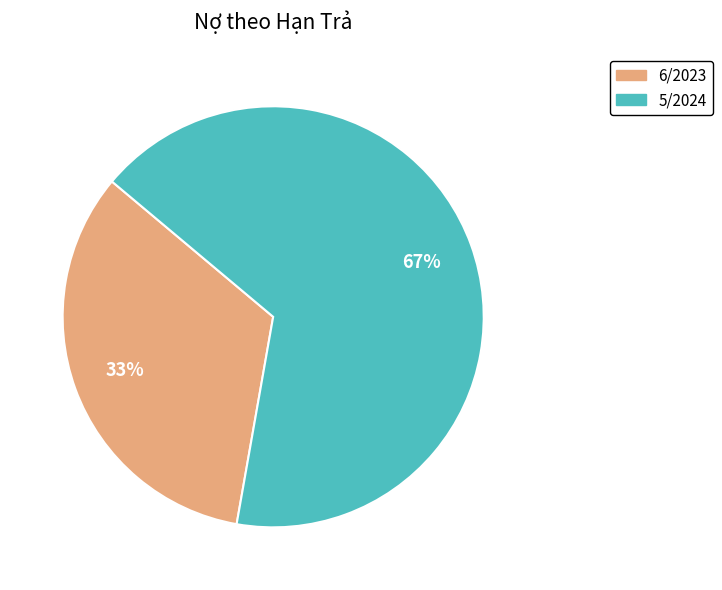

How many slices are in this pie chart?

2